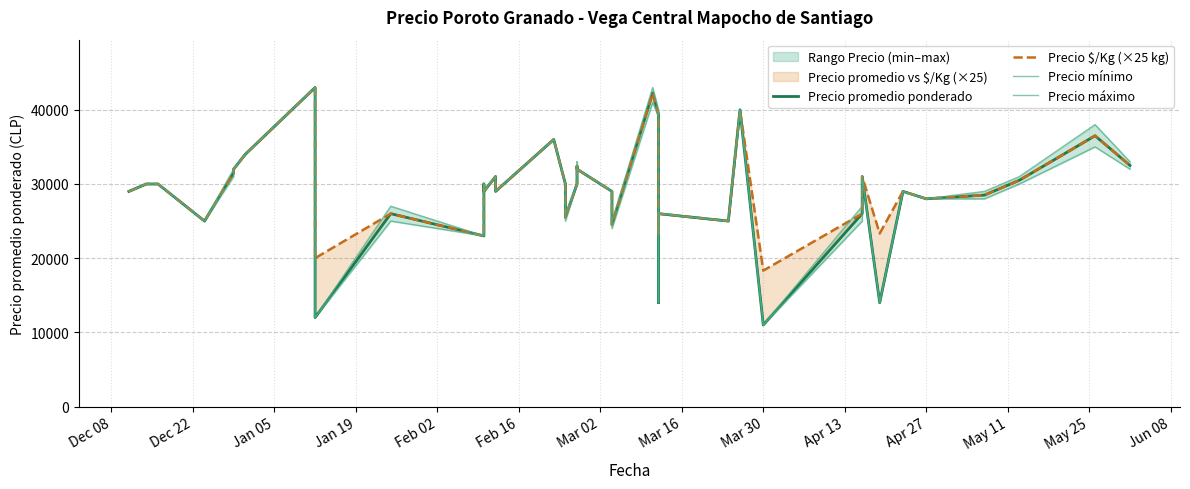

True or false: Precio promedio ponderado and Precio $/Kg (×25 kg) cross at least once.

False